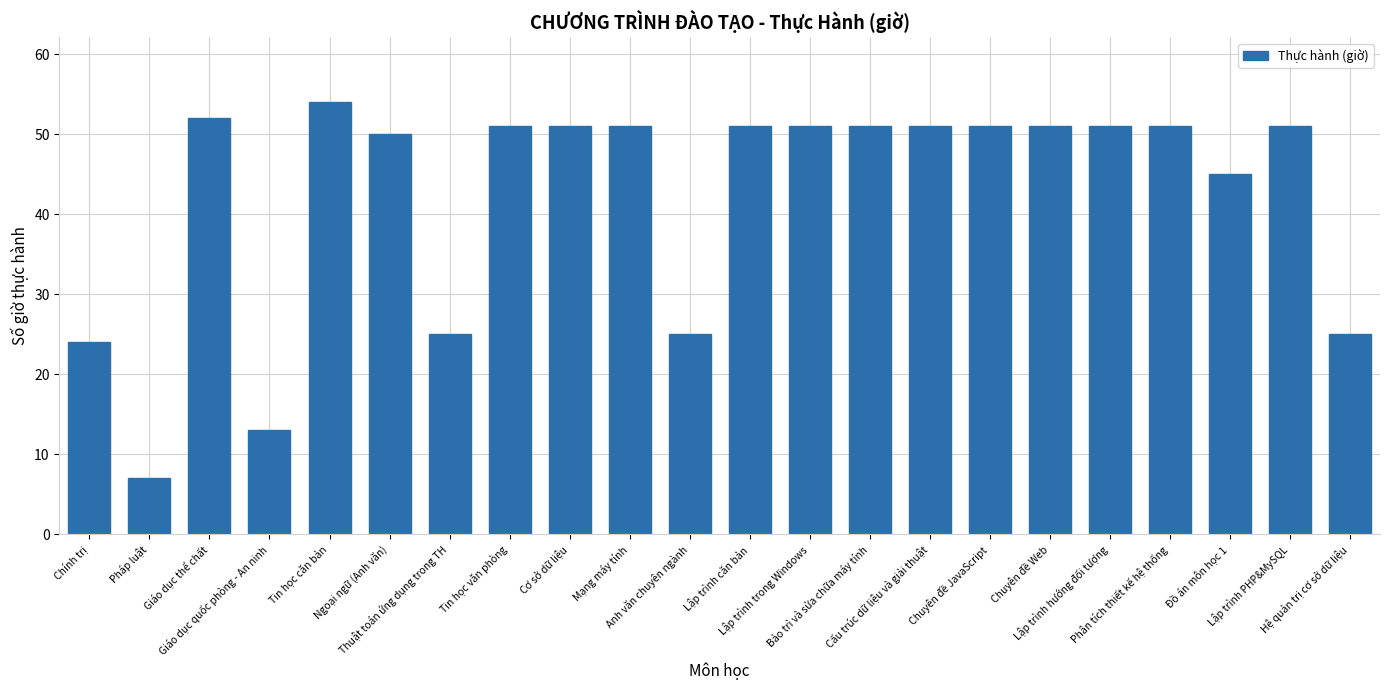

The chart shows a value of 51 at Tin học văn phòng. True or false?

True